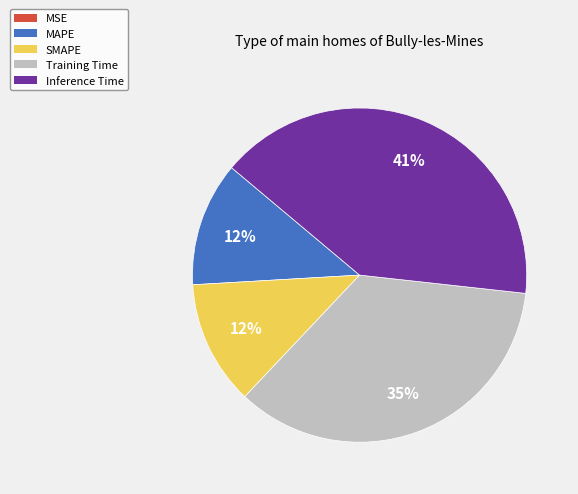

True or false: MAPE accounts for 5% of the total.

False